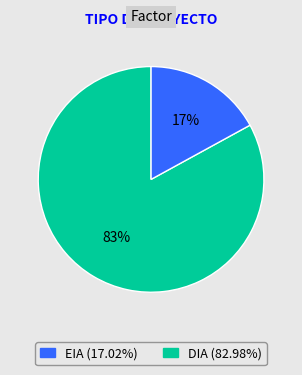

To the nearest percent, what is the average slice percentage?

50%